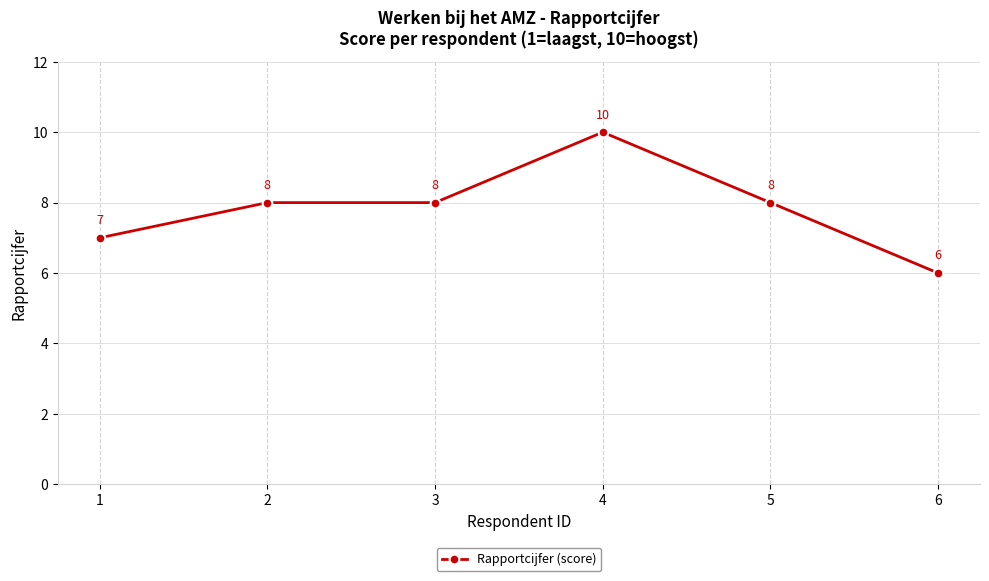

What is the average value?

8